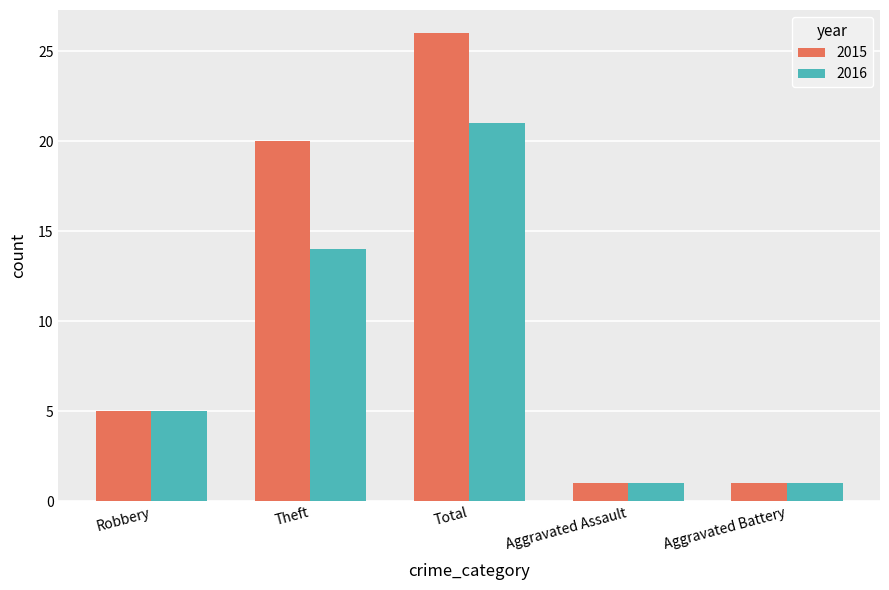

At Total, list the series in order from largest to smallest.

2015, 2016